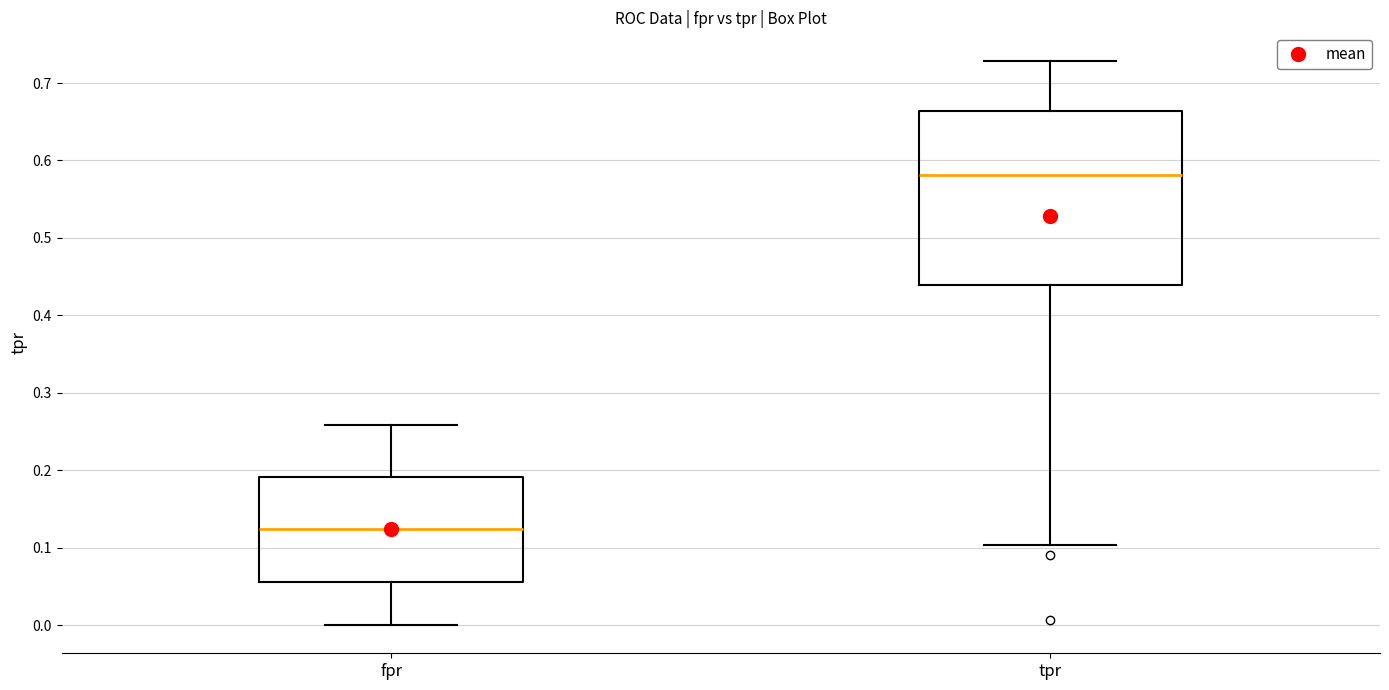

Reading left to right, transcribe this box plot: for each box, give where its median line is, the range the box spans, and where its two whiskers end, as read against the y-axis. The values are not printed on the chart, so give them approximately, as read against the axis.

fpr: median 0.12, box 0.06 to 0.19, whiskers 0.00 to 0.26
tpr: median 0.58, box 0.44 to 0.66, whiskers 0.10 to 0.73